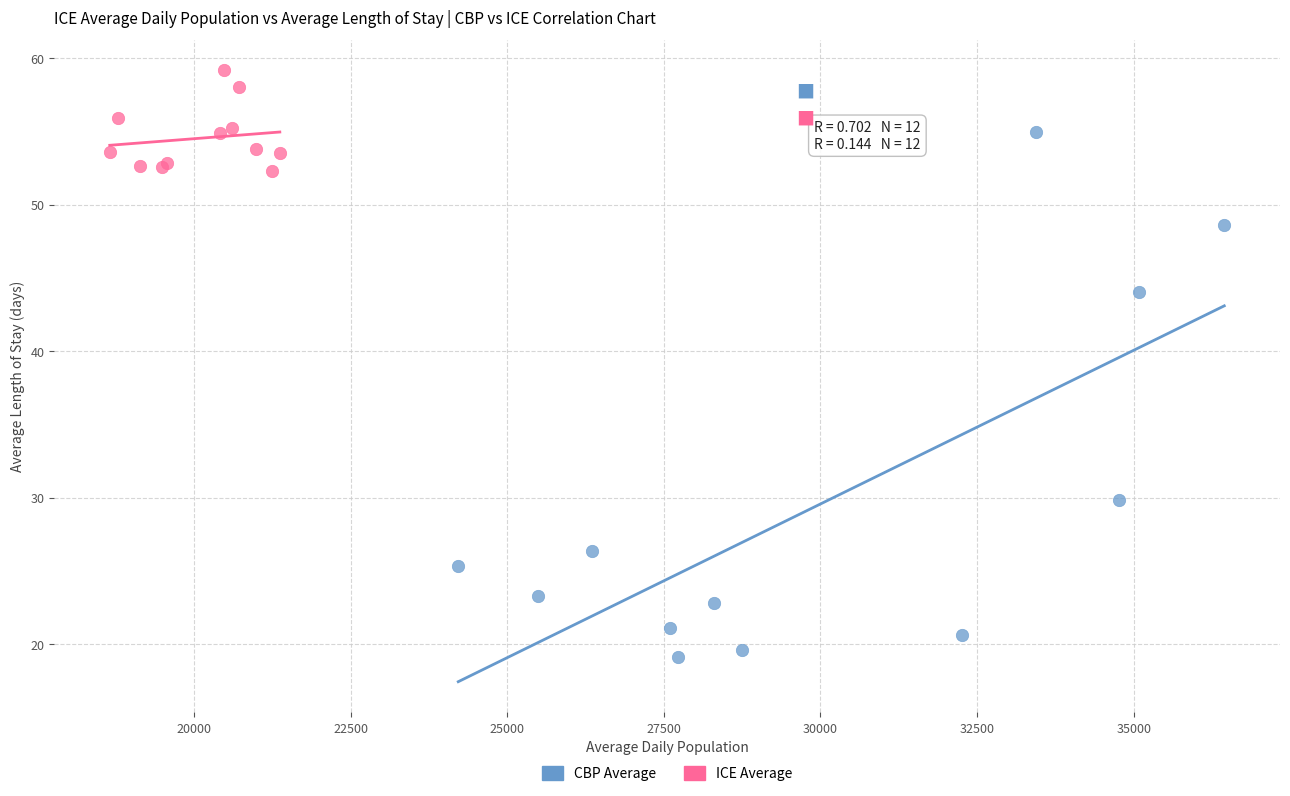

Which series reaches the minimum Y coordinate?

CBP Average